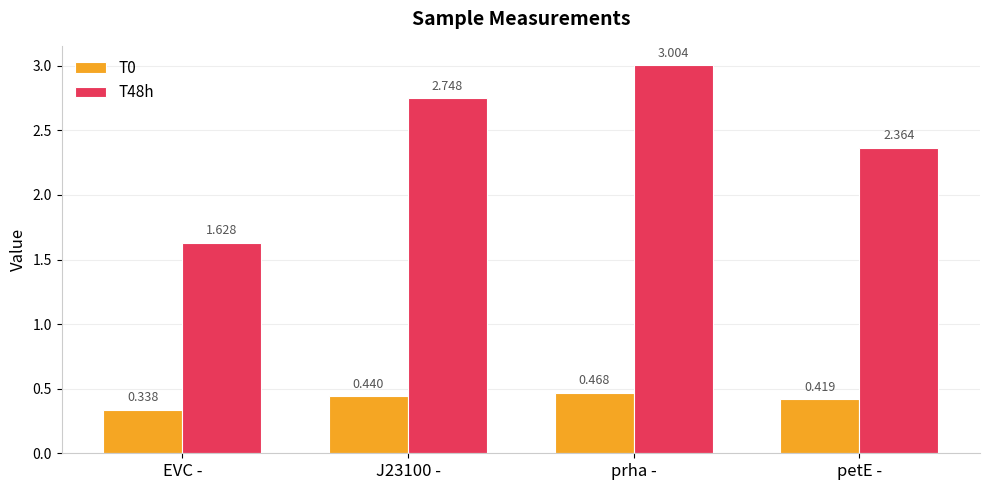

The T48h series shows 3.0 at prha -. True or false?

True